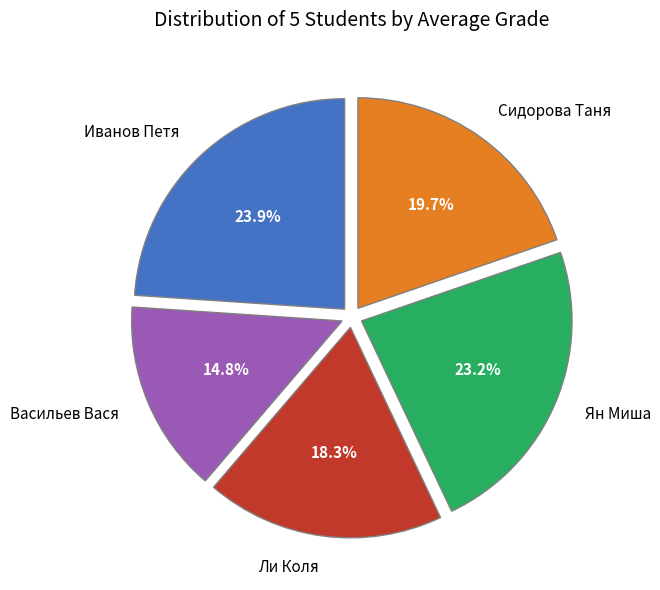

How many slices are in this pie chart?

5